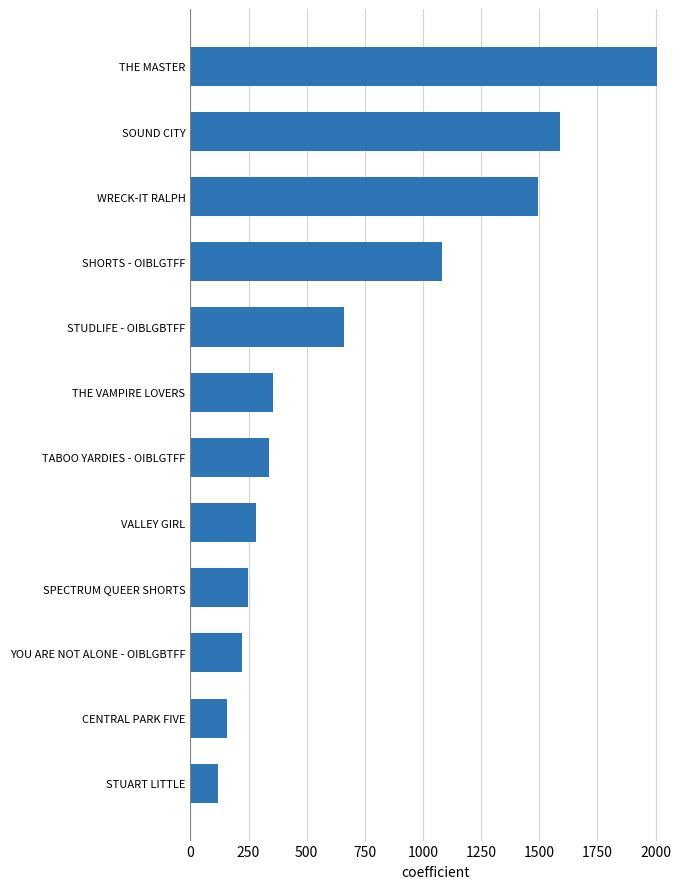

What is the difference between the second highest and second lowest values?

1434